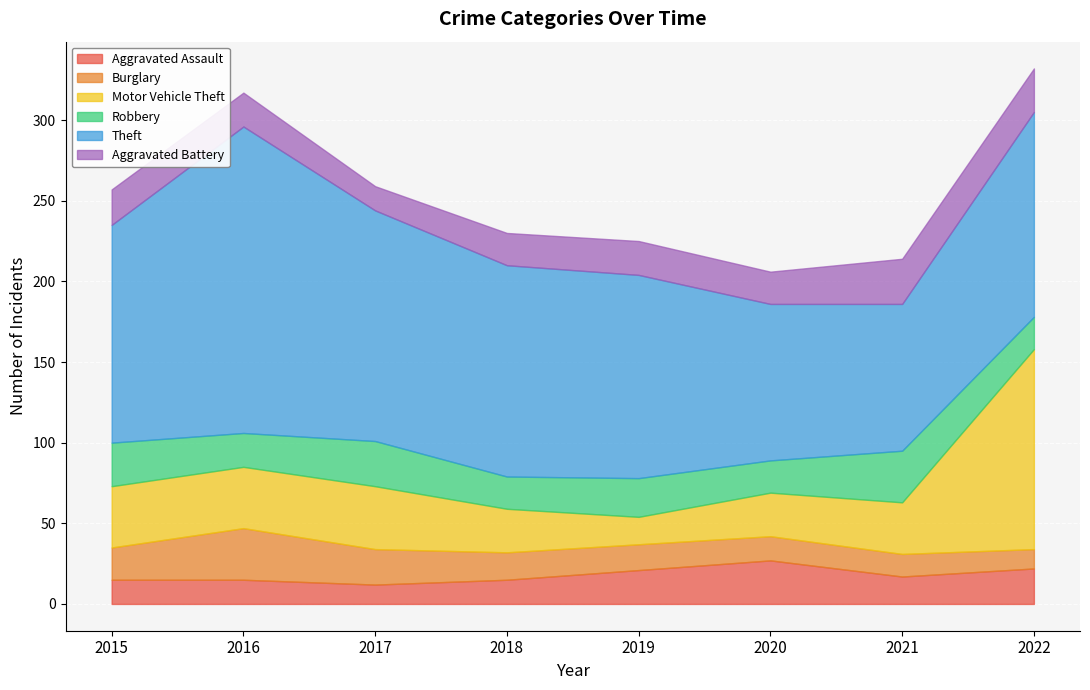

What are all the series names shown in the legend?

Aggravated Assault, Burglary, Motor Vehicle Theft, Robbery, Theft, Aggravated Battery